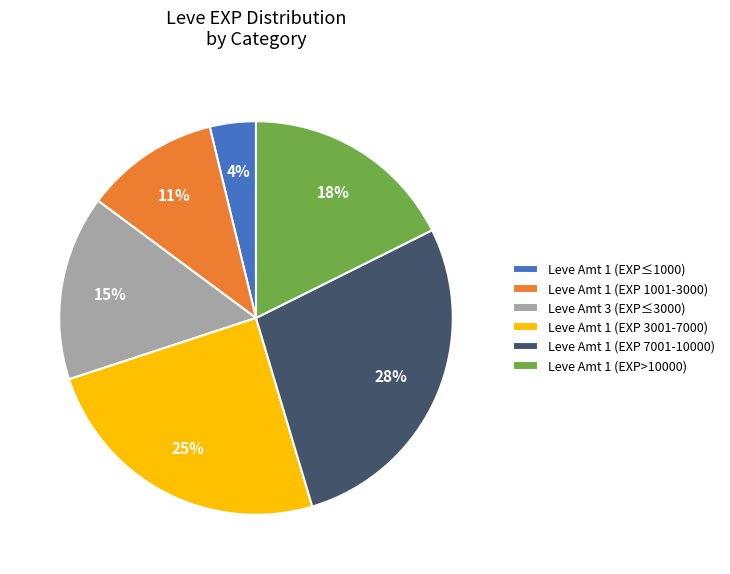

Approximately how many times larger is the value at Leve Amt 1 (EXP>10000) compared to Leve Amt 3 (EXP≤3000)?

1.2